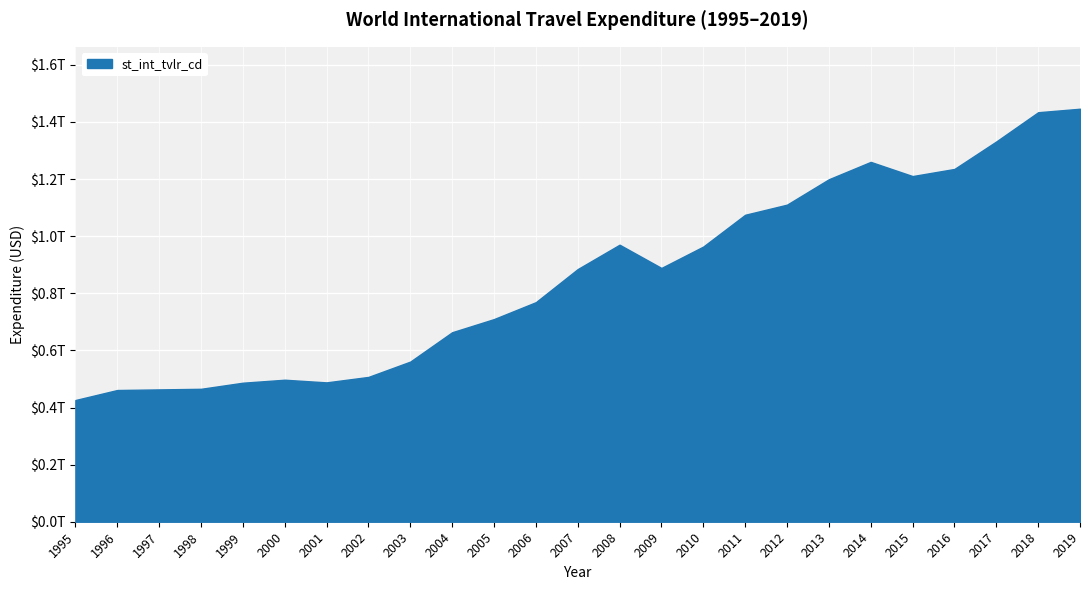

Between 1998 and 2009, which is larger?

2009